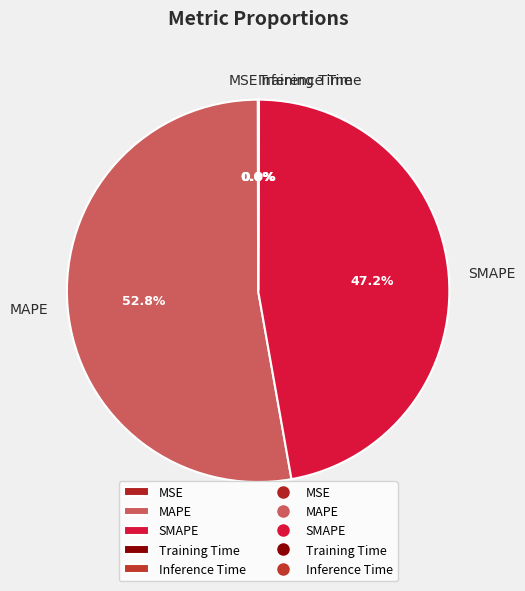

Is MAPE the majority of the pie?

Yes